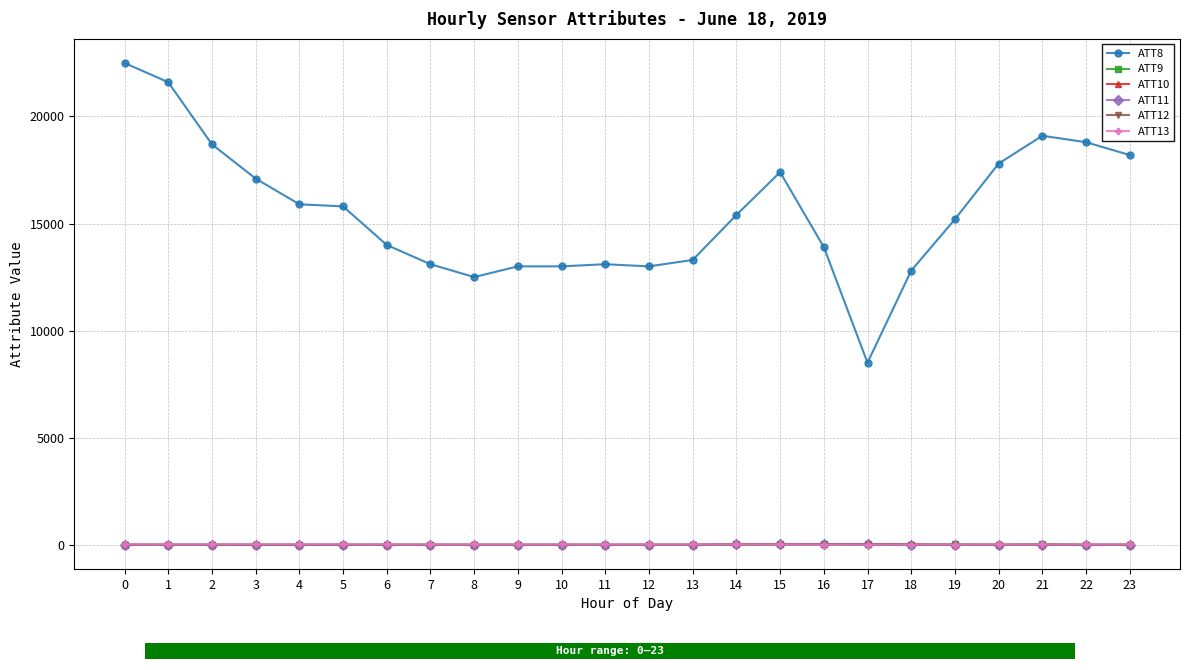

What is the average value of the ATT9 series?

-2.0